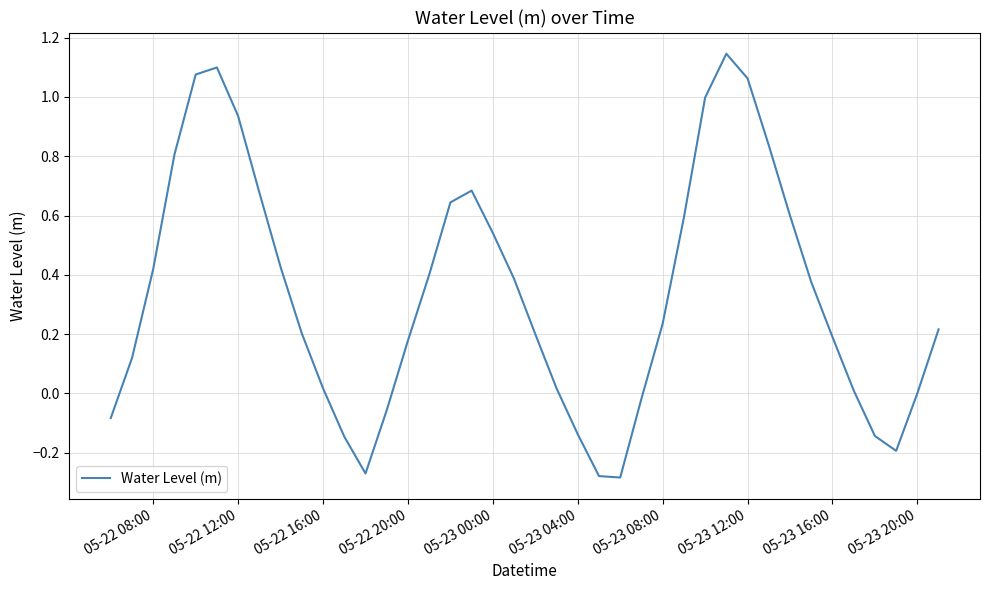

What is the sum of all values?

13.5